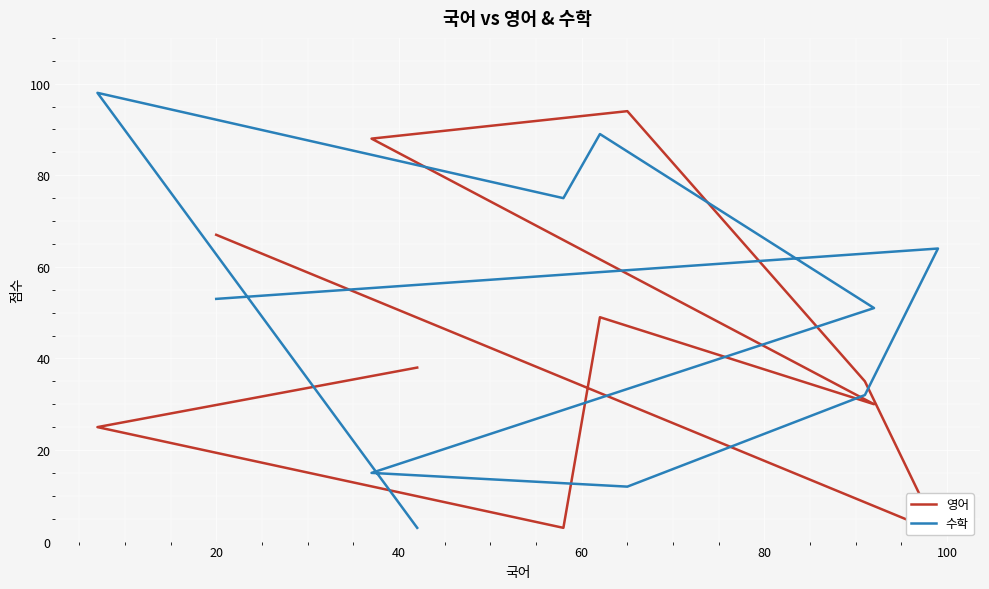

What is the sum of all 영어 values?

431